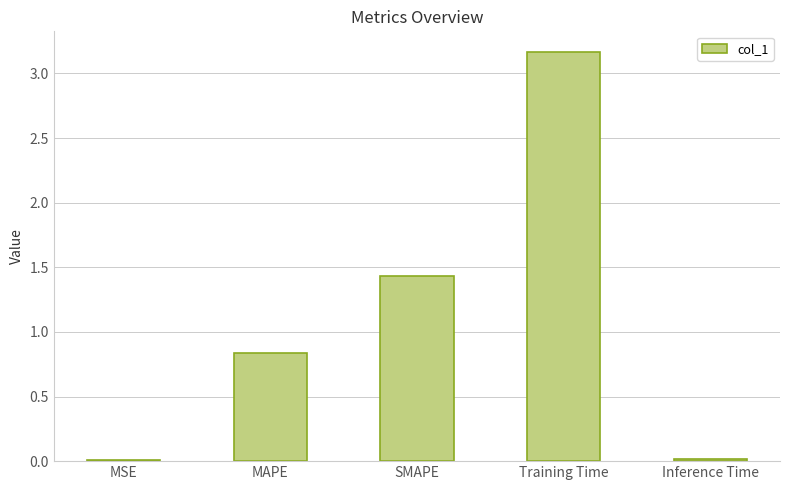

True or false: the data shows 1.4 at SMAPE.

True